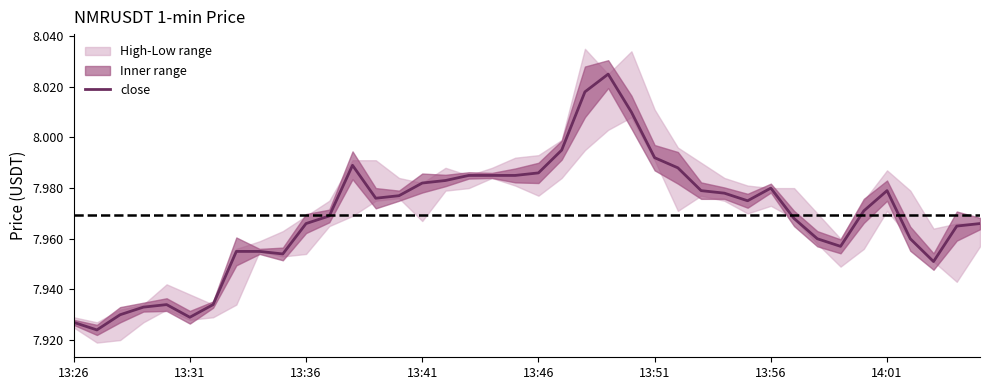

Reading left to right, transcribe all the data shown in this chart.

7.9	7.9	7.9	7.9	7.9	7.9	7.9	8.0	8.0	8.0	8.0	8.0	8.0	8.0	8.0	8.0	8.0	8.0	8.0	8.0	8.0	8.0	8.0	8.0	8.0	8.0	8.0	8.0	8.0	8.0	8.0	8.0	8.0	8.0	8.0	8.0	8.0	8.0	8.0	8.0